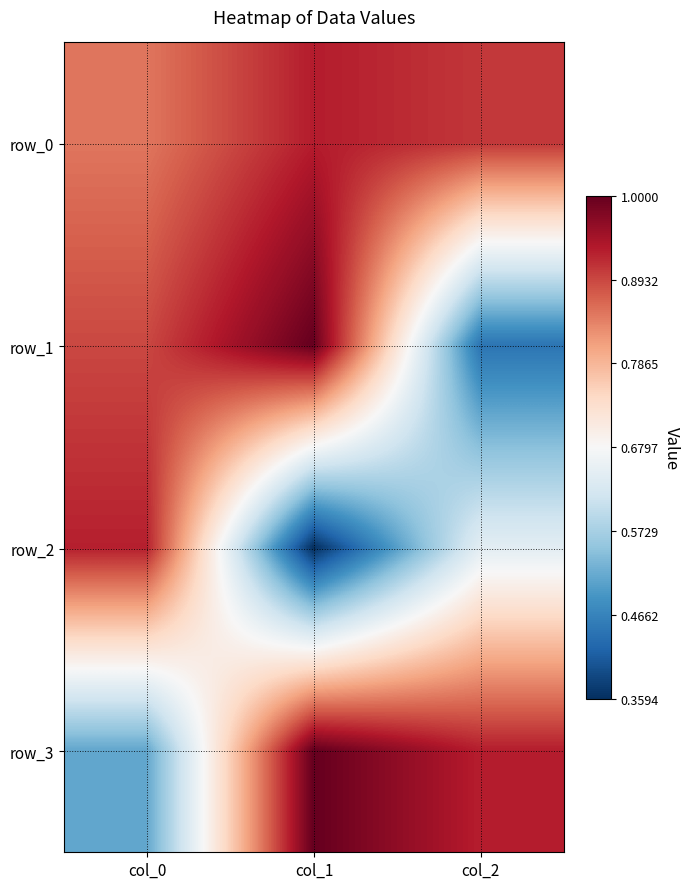

What is the total value across all series at col_2?

2.9